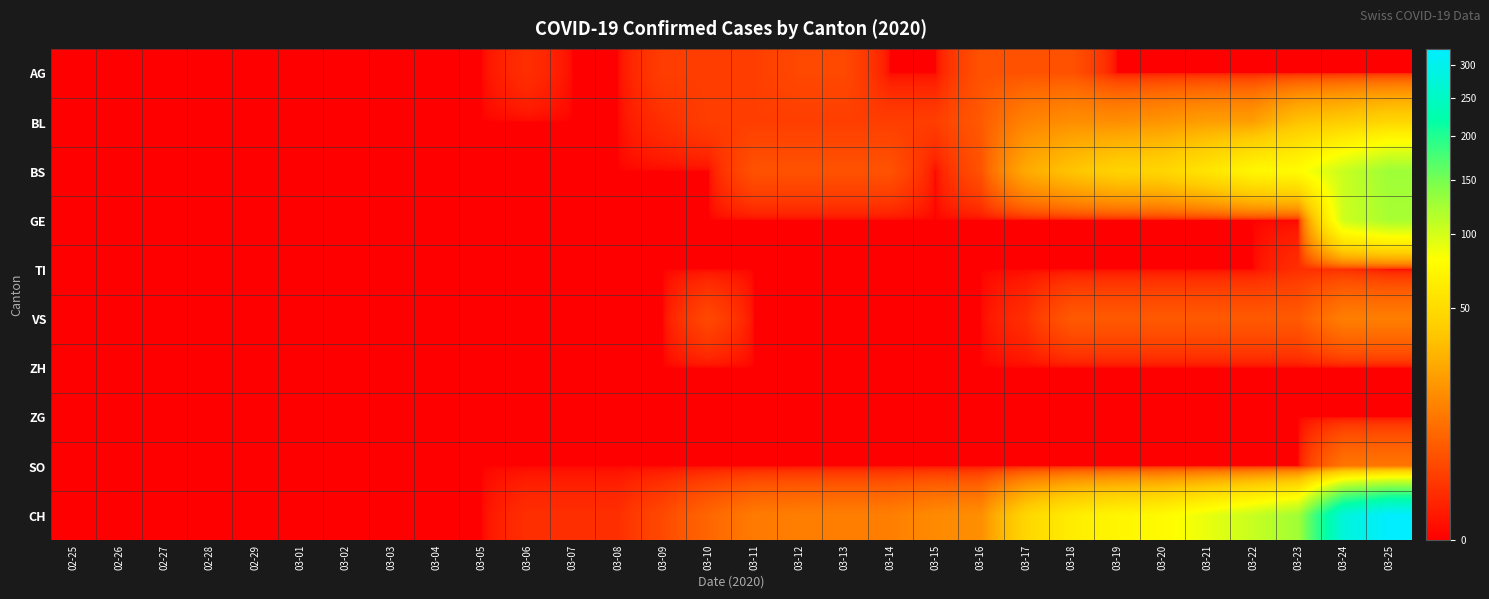

At 03-23, list the series in order from largest to smallest.

CH, BS, BL, VS, TI, AG, GE, ZH, ZG, SO